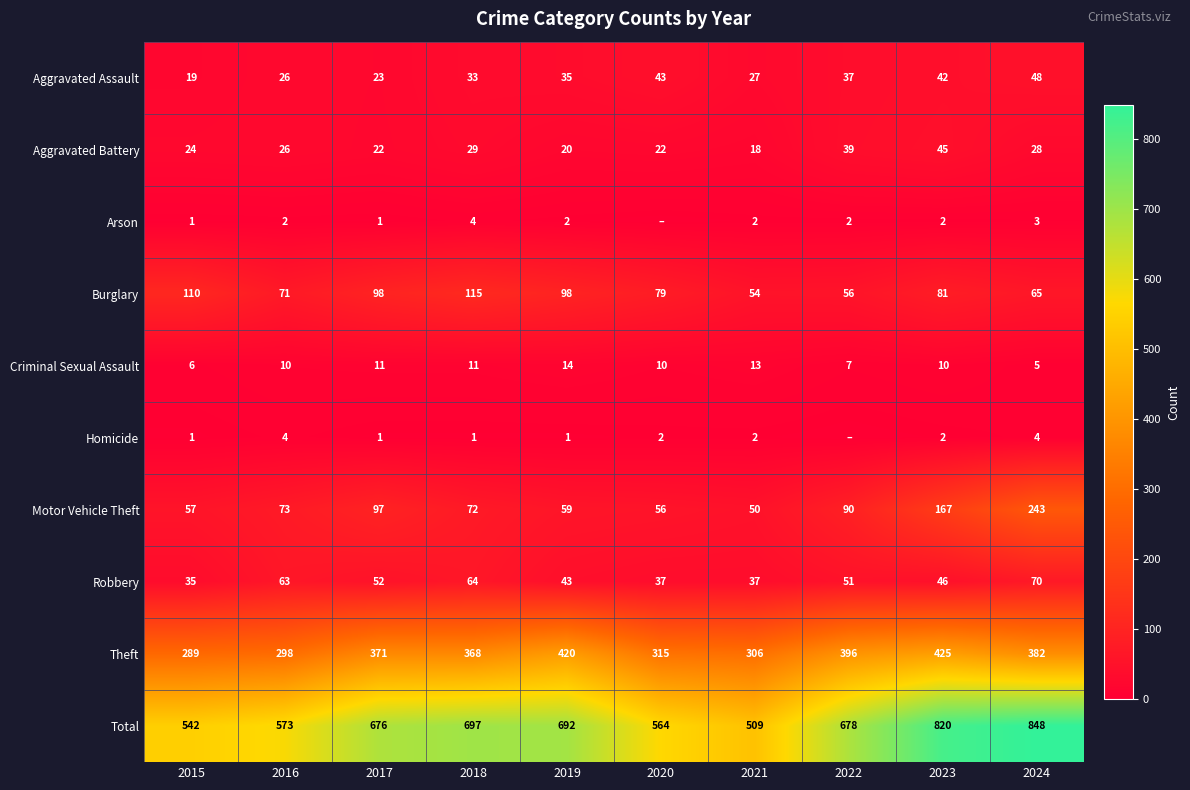

At which label is Aggravated Assault closest to 33?

2018